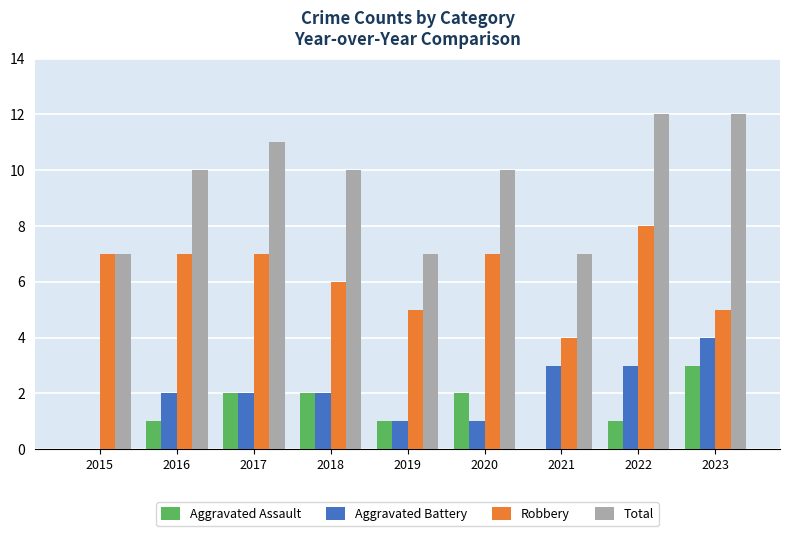

How many data points does each series have?

9